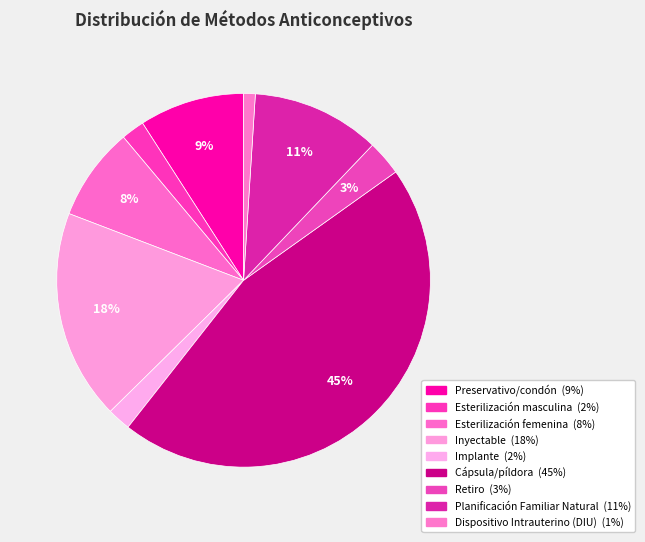

How many segments does this pie chart have?

9